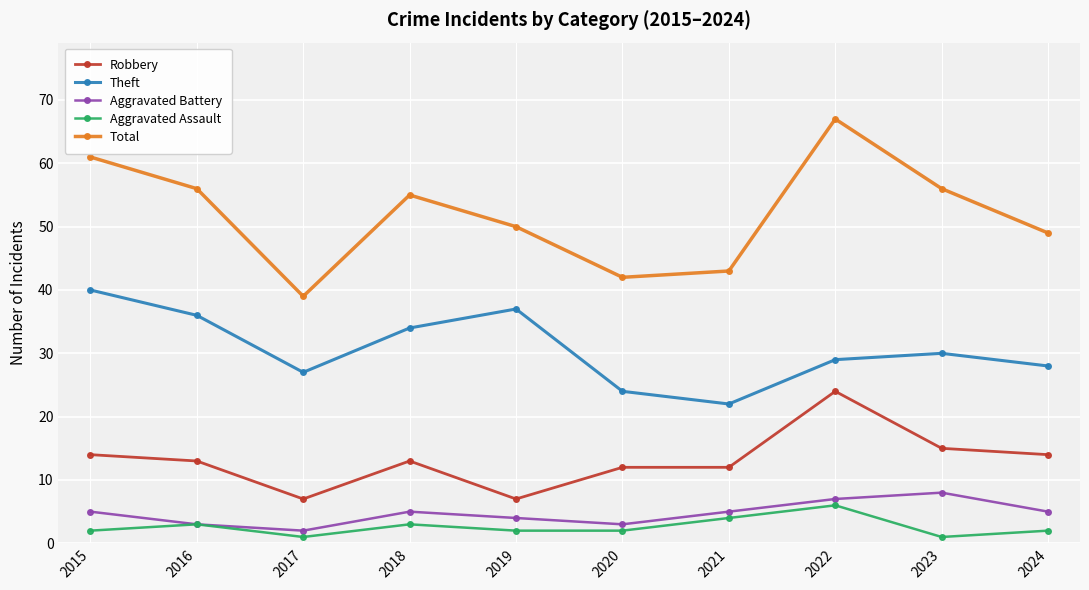

In Aggravated Battery, how many points are higher than both neighbors (excluding endpoints)?

2